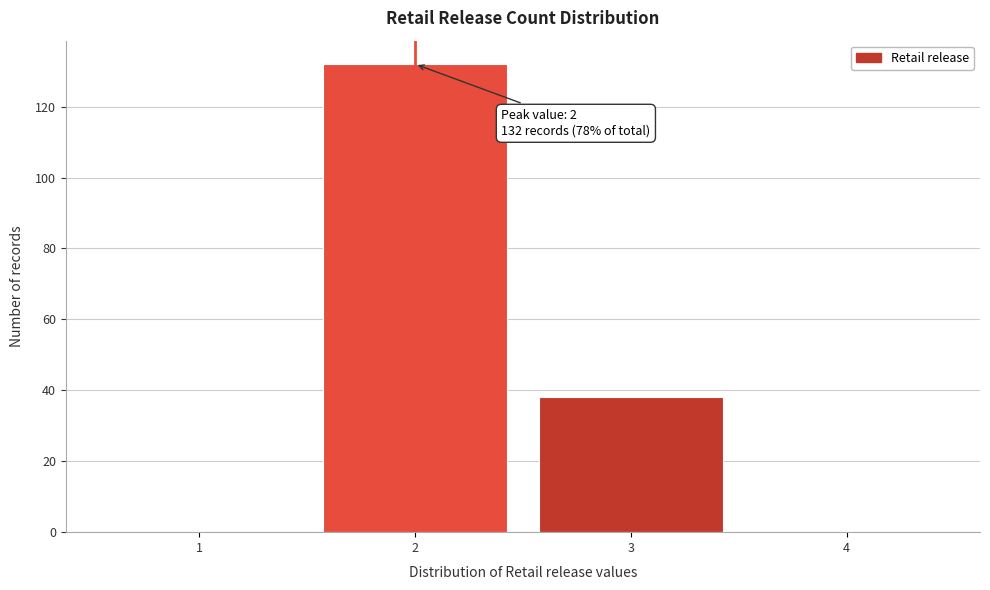

Which range on the x-axis has the tallest bar?

1.5 to 2.5